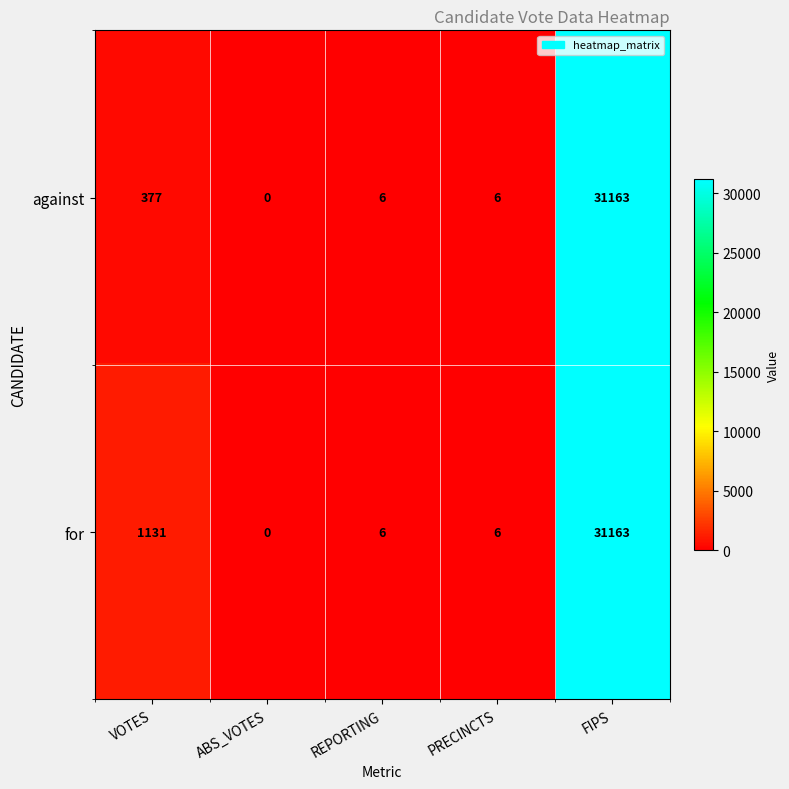

The value of for at PRECINCTS is 2. True or false?

False